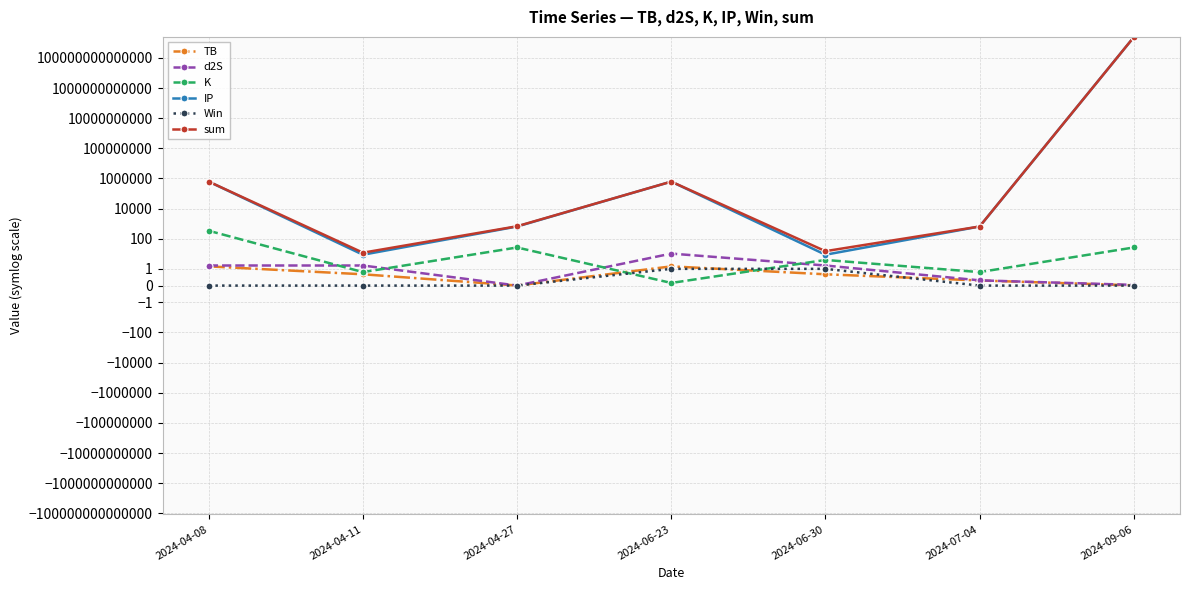

After their last crossing, which series has the higher values: K or d2S?

K